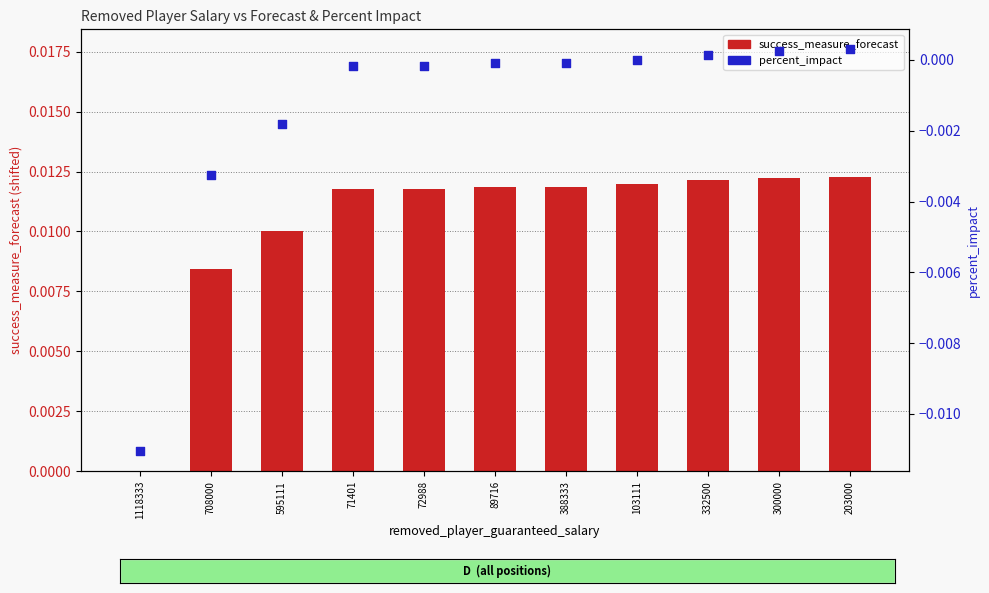

Which series contains the highest Y value?

success_measure_forecast